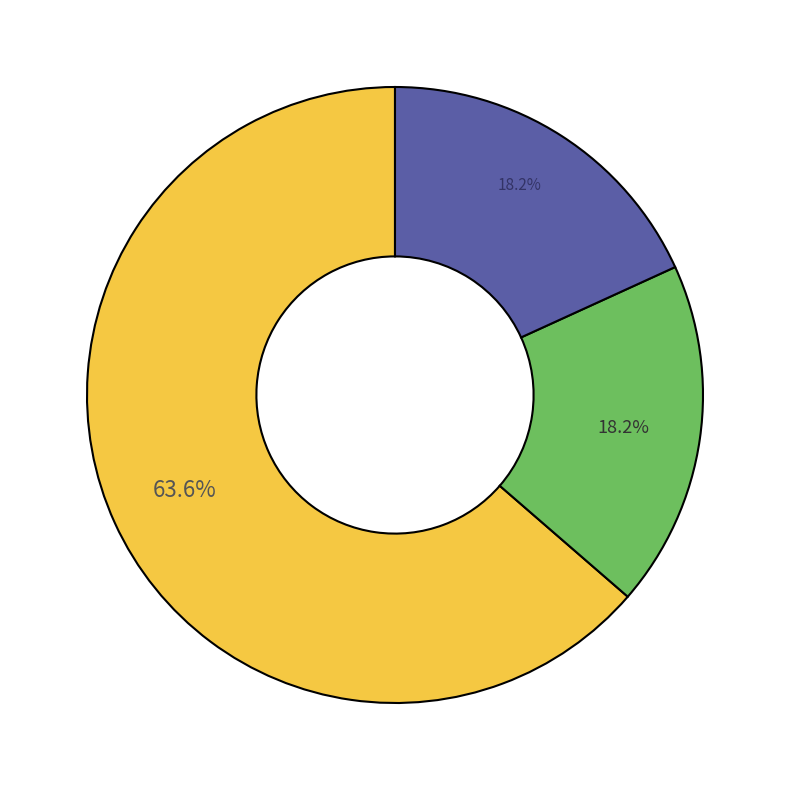

Is there any slice that represents more than half of the pie?

Yes